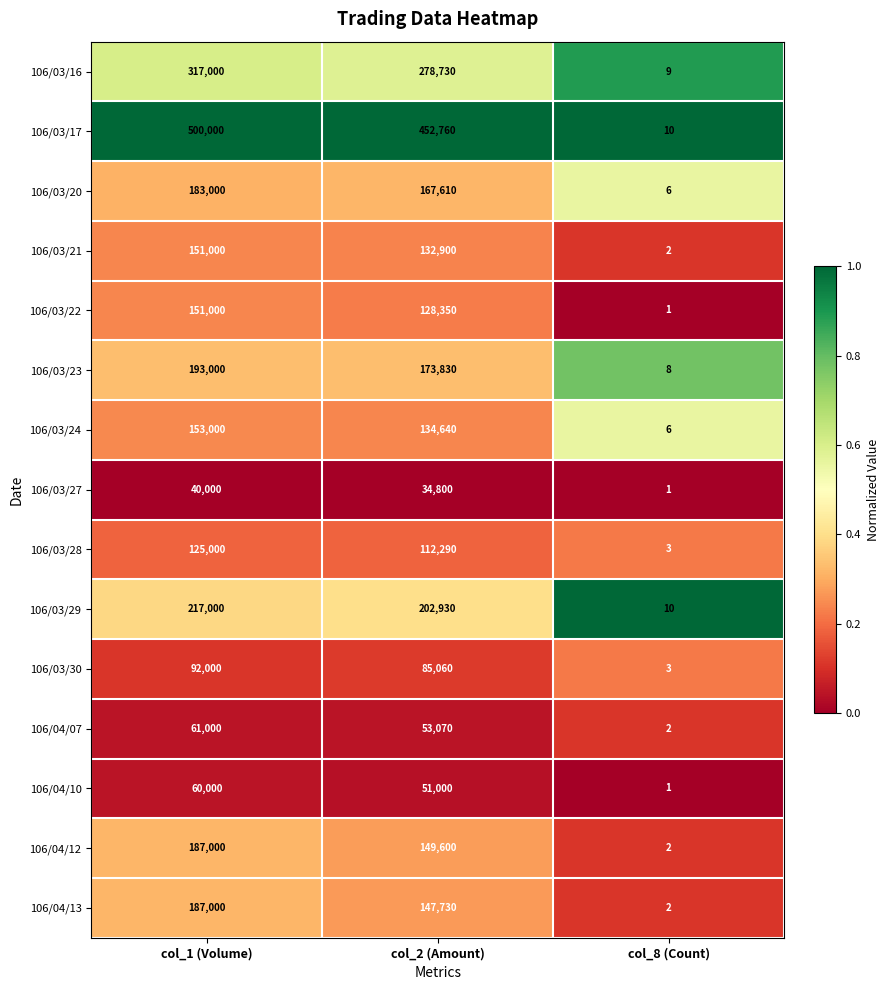

How many data points does each series have?

3